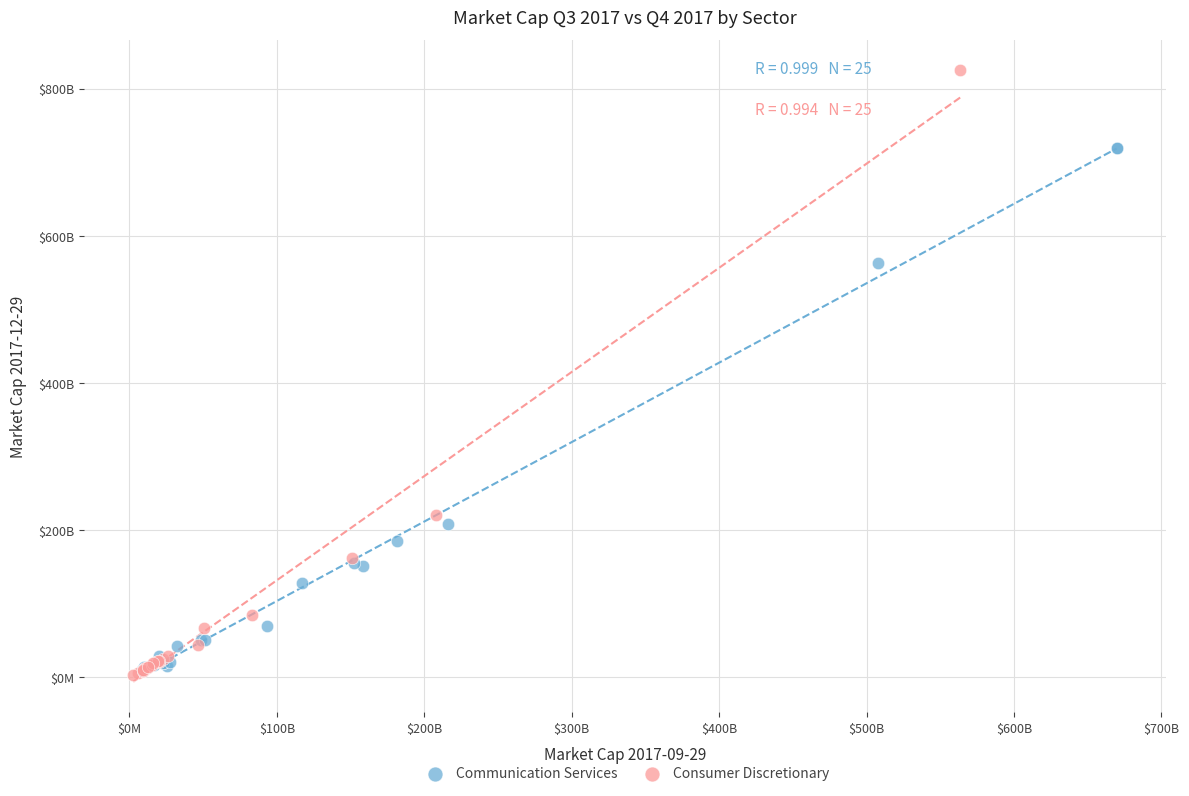

What are all the series names shown in the legend?

Communication Services, Consumer Discretionary